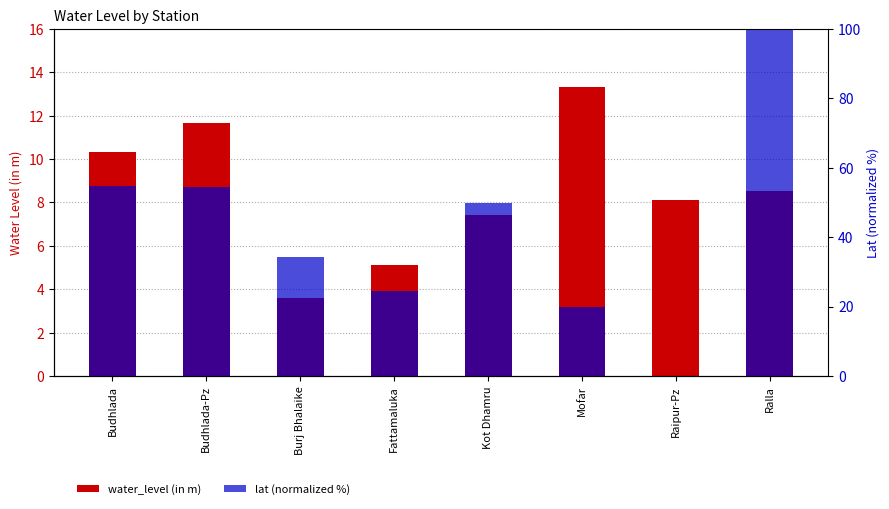

How many bars are there in each group?

2